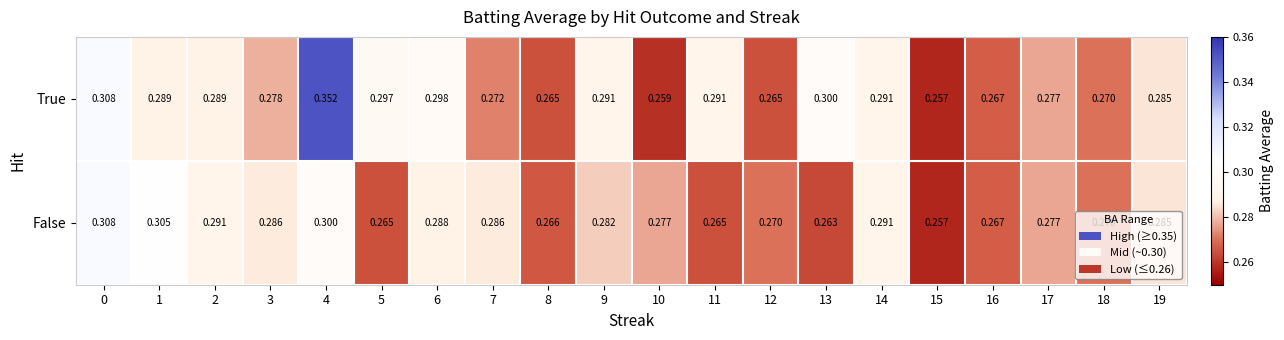

Is the value of True at 2 greater than the value of False at 0?

No